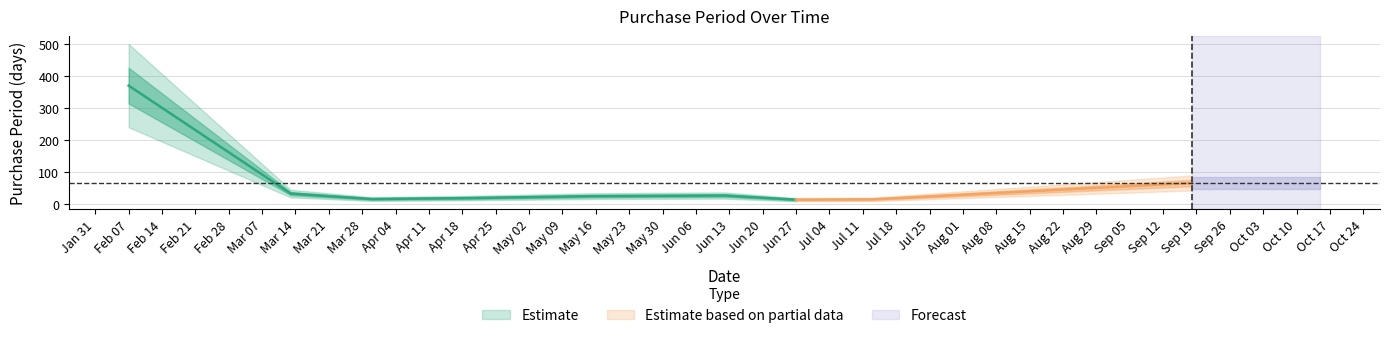

List the labels in order of value, smallest first.

2017-06-27, 2017-07-13, 2017-03-30, 2017-04-19, 2017-05-15, 2017-06-12, 2017-03-13, 2017-09-18, 2017-02-07